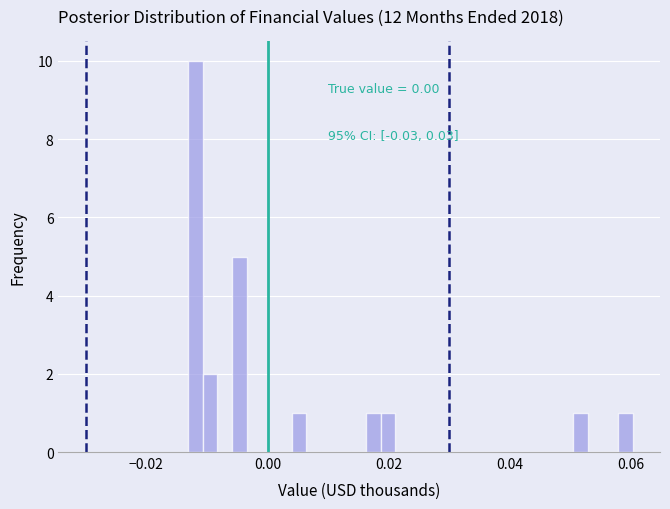

Read against the x-axis, roughly where is the centre of the tallest bar?

-0.012